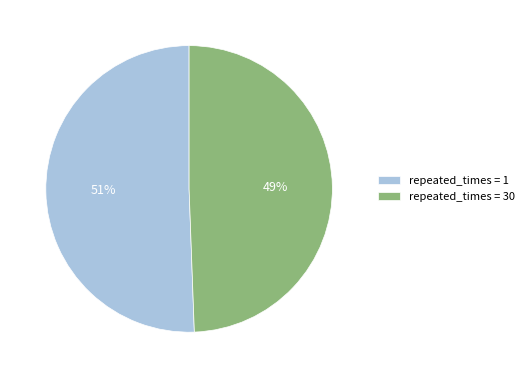

Count the number of slices in the pie.

2